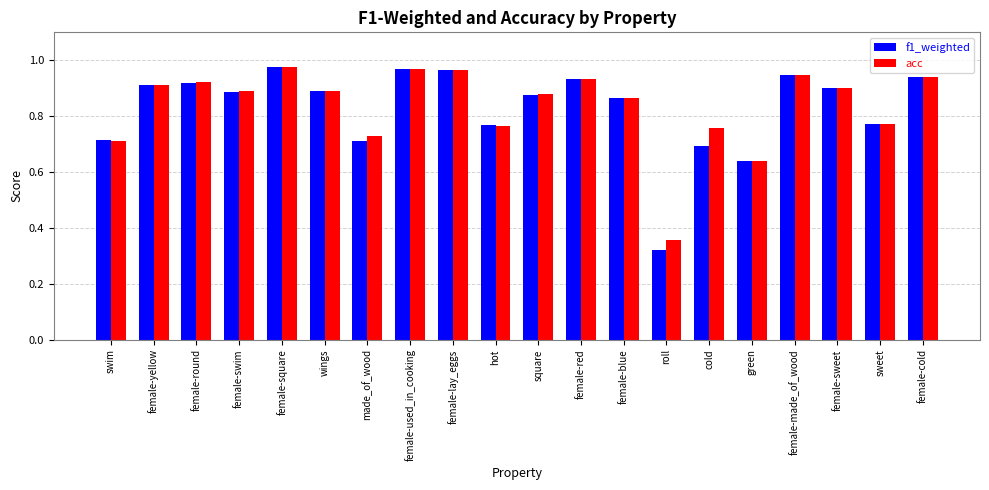

What is the label of the 7th bar from the right?

roll